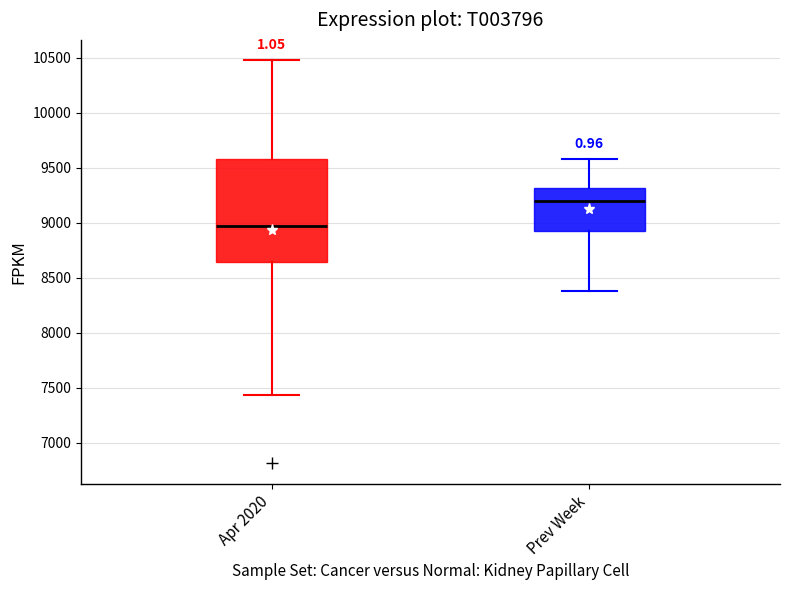

Reading left to right, transcribe this box plot: for each box, give where its median line is, the range the box spans, and where its two whiskers end, as read against the y-axis. The values are not printed on the chart, so give them approximately, as read against the axis.

Apr 2020: median 8950, box 8650 to 9600, whiskers 7450 to 10500
Prev Week: median 9200, box 8950 to 9300, whiskers 8400 to 9600